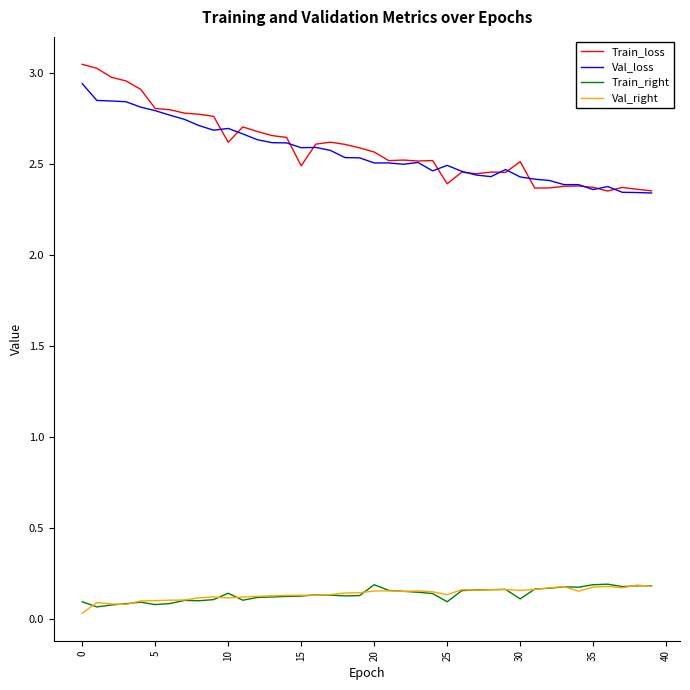

How many lines are shown in the chart?

4